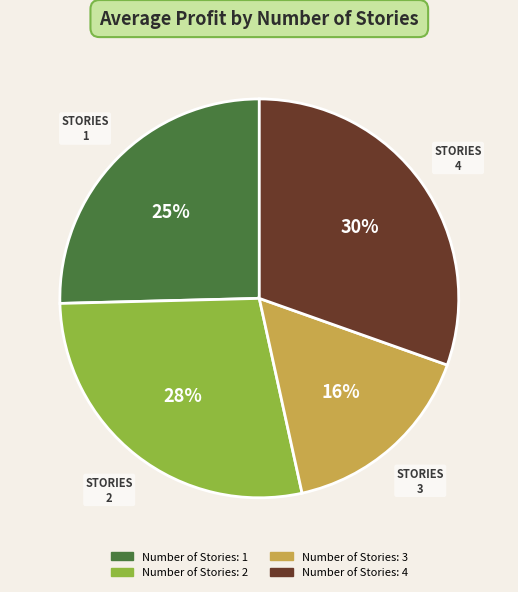

Which has a higher value, Number of Stories: 2 or Number of Stories: 1?

Number of Stories: 2